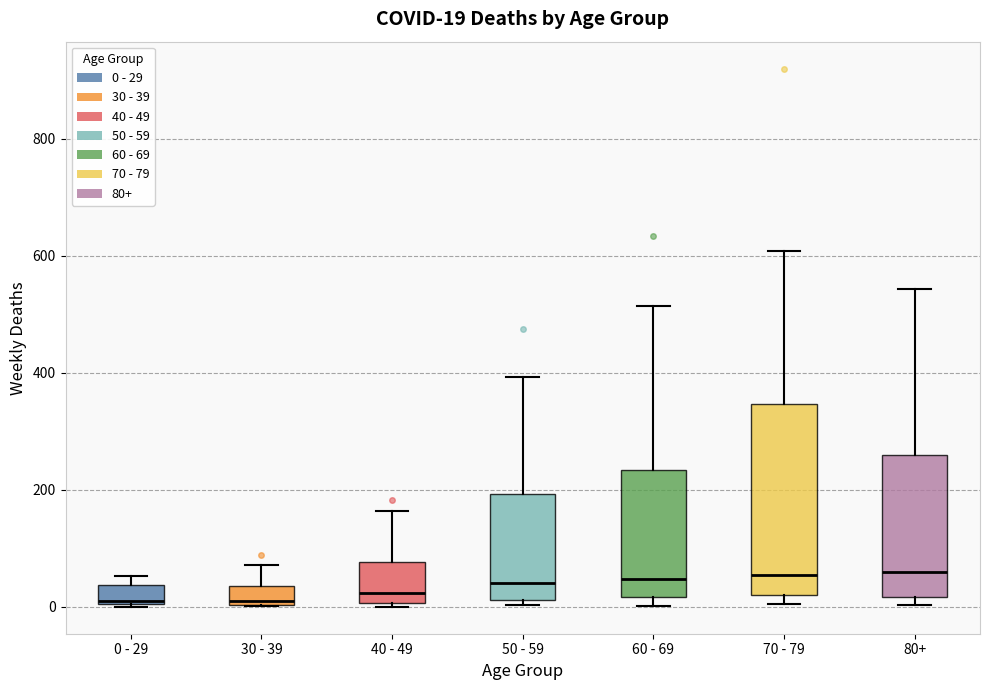

Comparing the boxes themselves (not the whiskers), which one is the tallest?

70 - 79